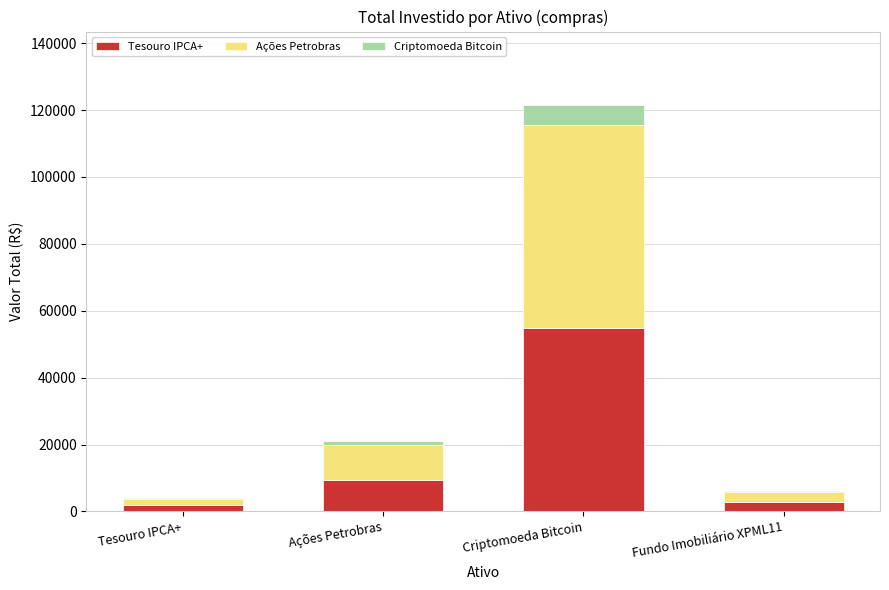

At which label does Tesouro IPCA+ reach its peak?

Criptomoeda Bitcoin